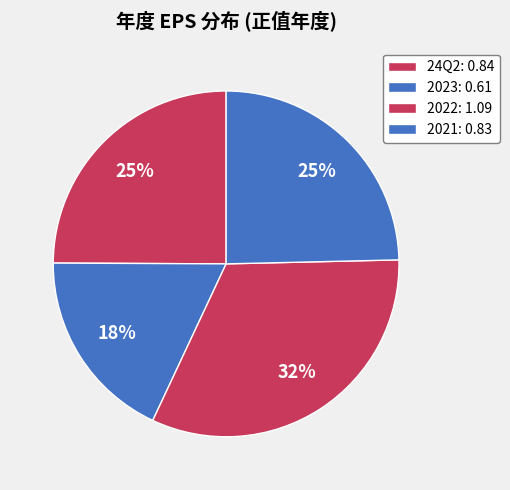

Does any single category account for the majority?

No